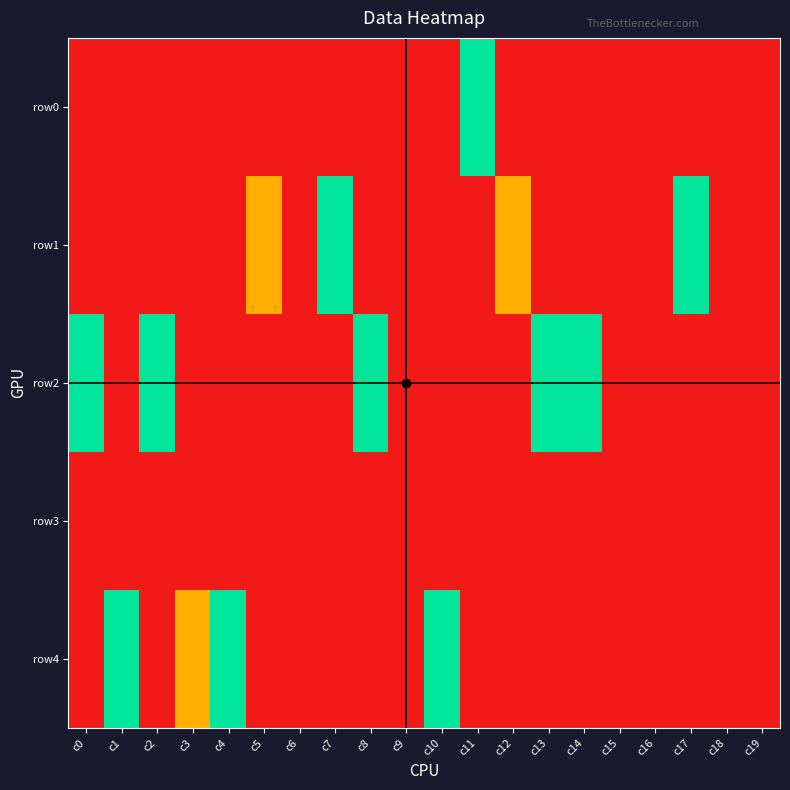

Reading left to right, extract all data points from this chart.

row0: c0=0	c1=0	c2=0	c3=0	c4=0	c5=0	c6=0	c7=0	c8=0	c9=0	c10=0	c11=2	c12=0	c13=0	c14=0	c15=0	c16=0	c17=0	c18=0	c19=0
row1: c0=0	c1=0	c2=0	c3=0	c4=0	c5=1	c6=0	c7=2	c8=0	c9=0	c10=0	c11=0	c12=1	c13=0	c14=0	c15=0	c16=0	c17=2	c18=0	c19=0
row2: c0=2	c1=0	c2=2	c3=0	c4=0	c5=0	c6=0	c7=0	c8=2	c9=0	c10=0	c11=0	c12=0	c13=2	c14=2	c15=0	c16=0	c17=0	c18=0	c19=0
row3: c0=0	c1=0	c2=0	c3=0	c4=0	c5=0	c6=0	c7=0	c8=0	c9=0	c10=0	c11=0	c12=0	c13=0	c14=0	c15=0	c16=0	c17=0	c18=0	c19=0
row4: c0=0	c1=2	c2=0	c3=1	c4=2	c5=0	c6=0	c7=0	c8=0	c9=0	c10=2	c11=0	c12=0	c13=0	c14=0	c15=0	c16=0	c17=0	c18=0	c19=0